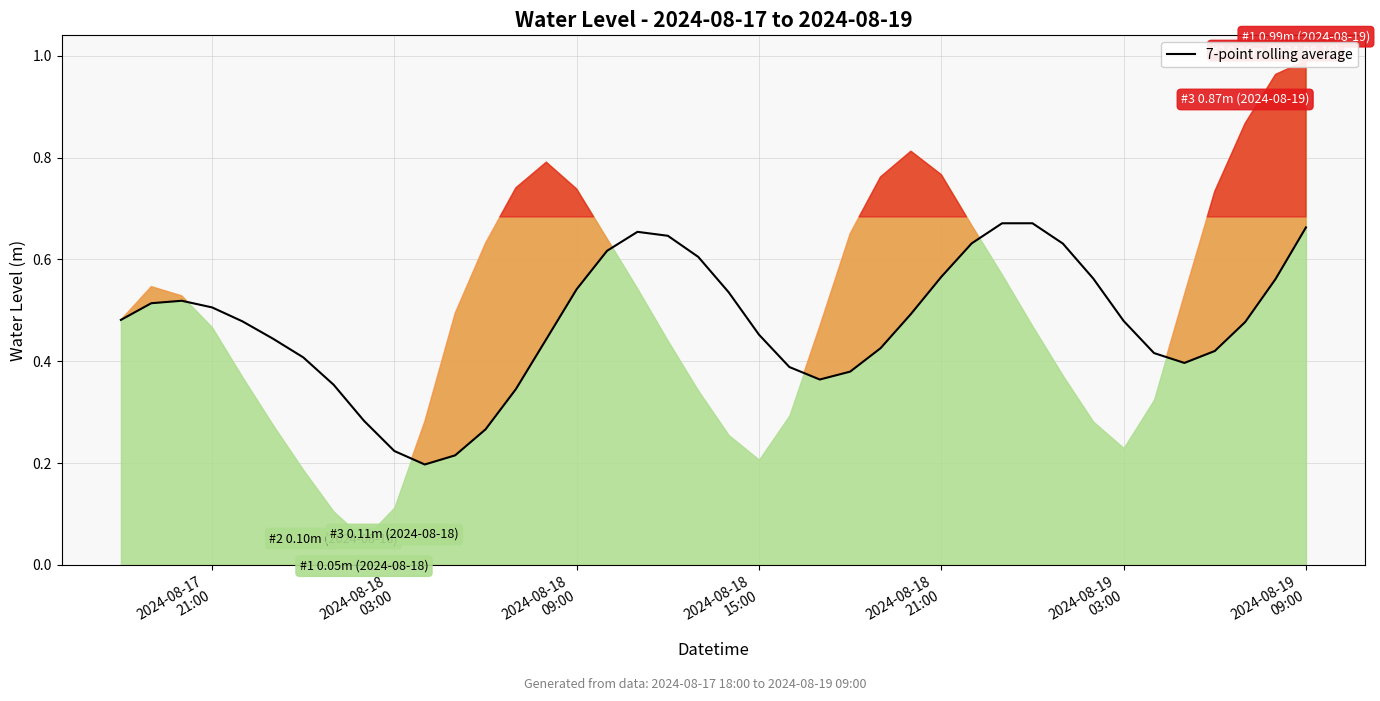

What position from the left is 2024-08-18
21:00?

5